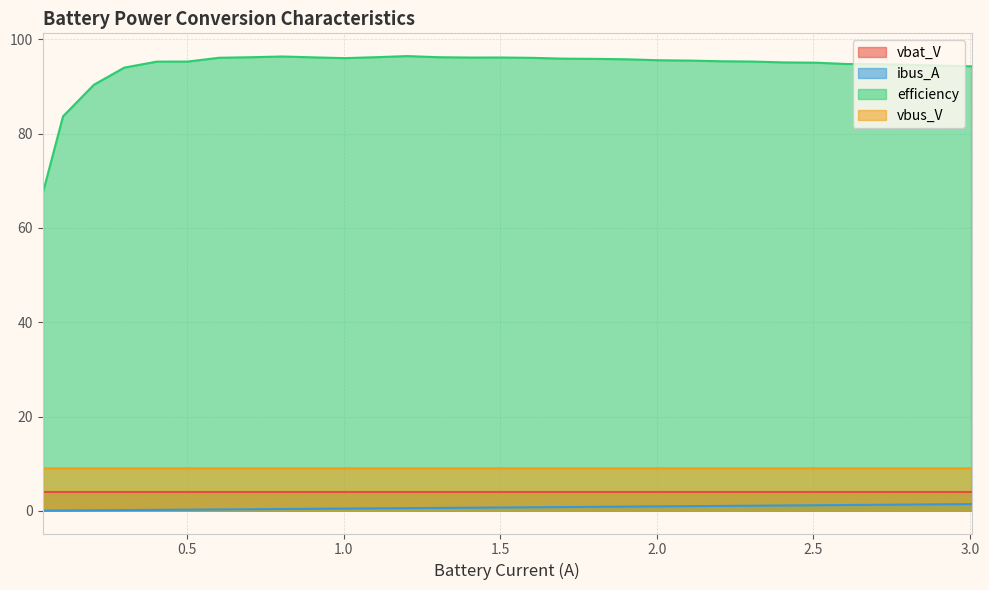

Which series has the largest total across all categories?

efficiency